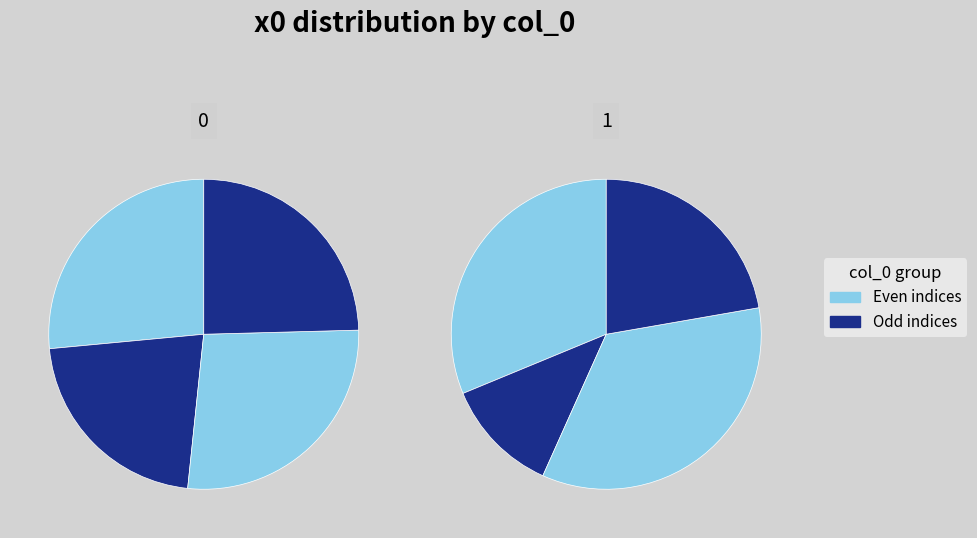

To the nearest percent, what percentage of the pie is 1?

12%